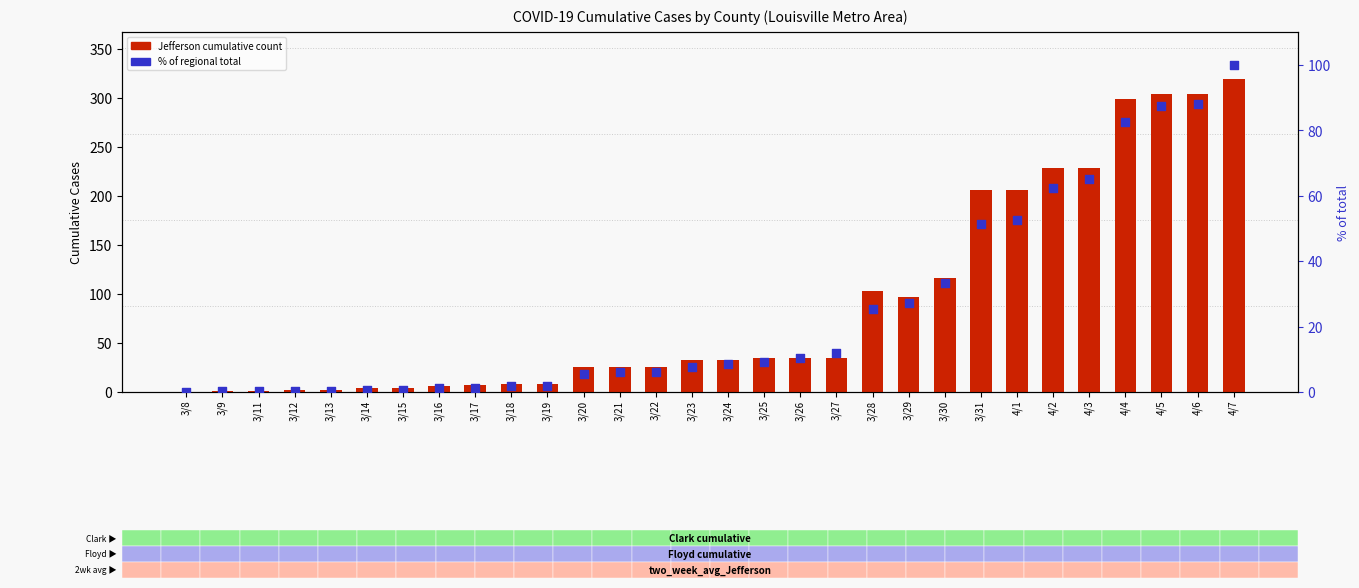

Which series reaches the maximum Y coordinate?

Jefferson (cumulative)